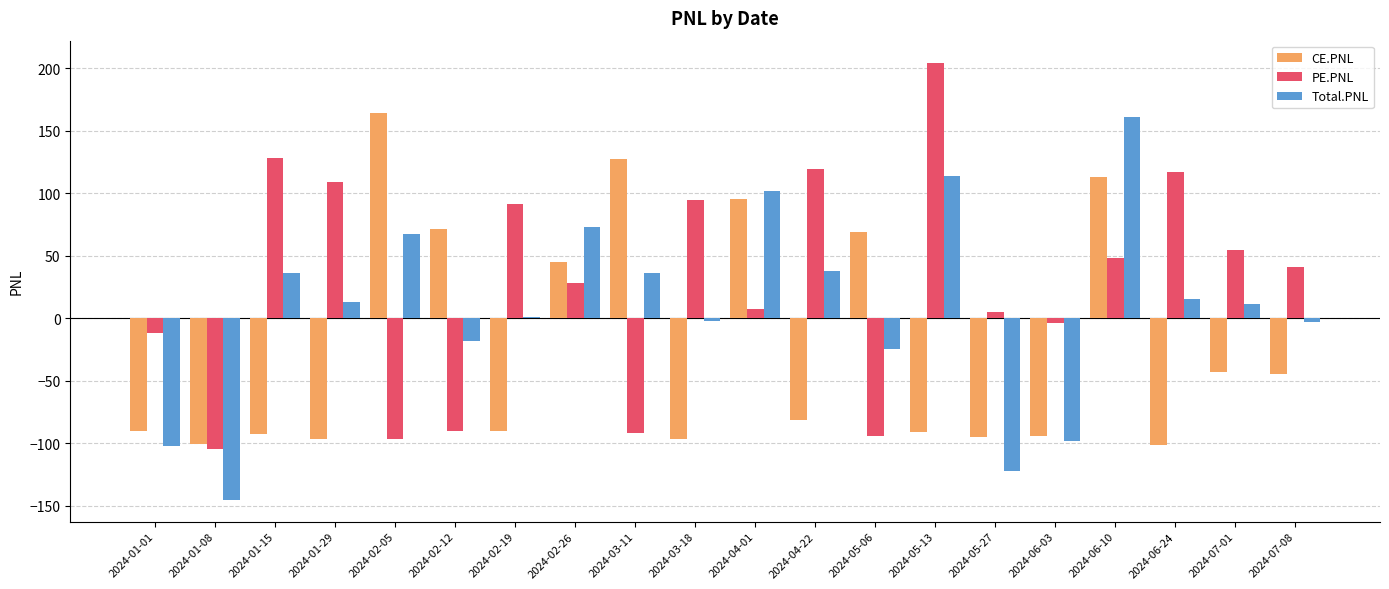

Which category has the lowest value across all series?

2024-01-08